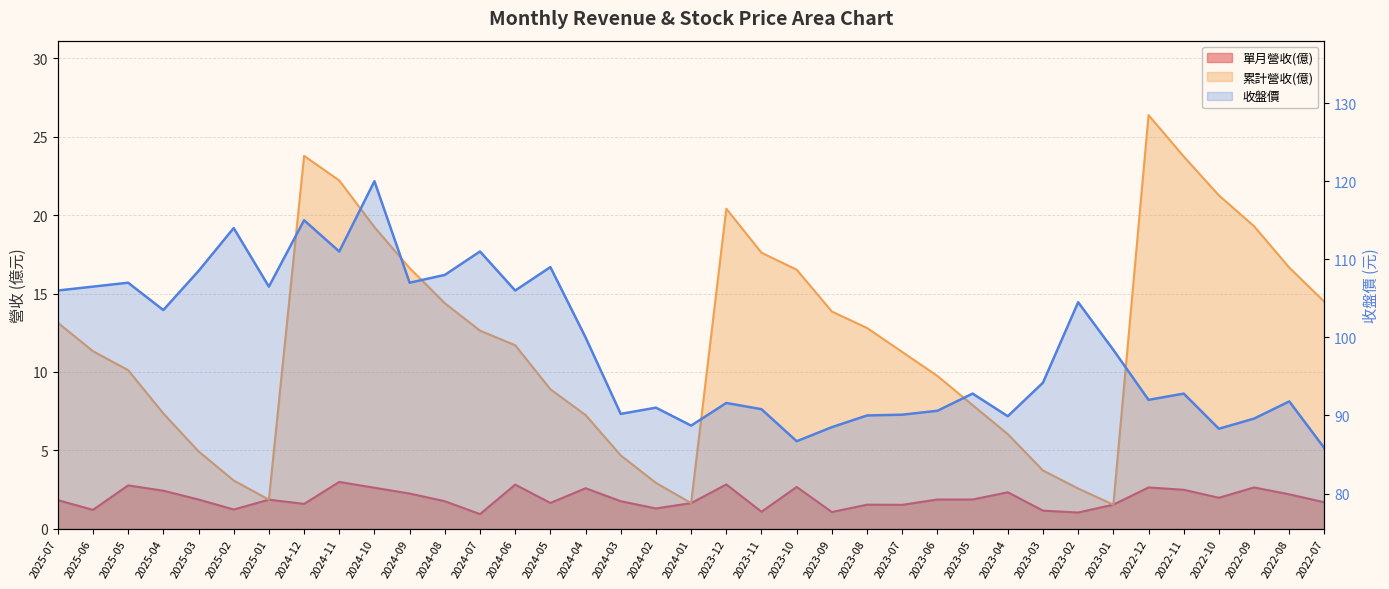

The value at 2023-04 is 40.6. True or false?

False